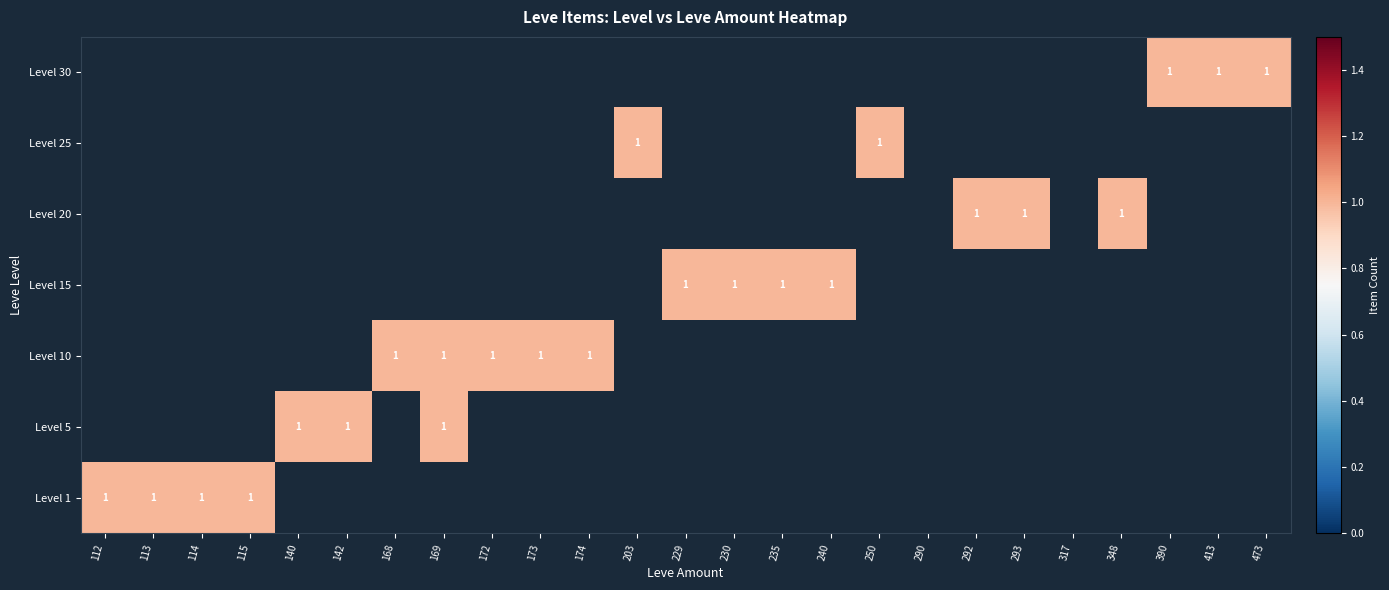

List the series in order of their peak value, highest first.

Level 1, Level 5, Level 10, Level 15, Level 20, Level 25, Level 30